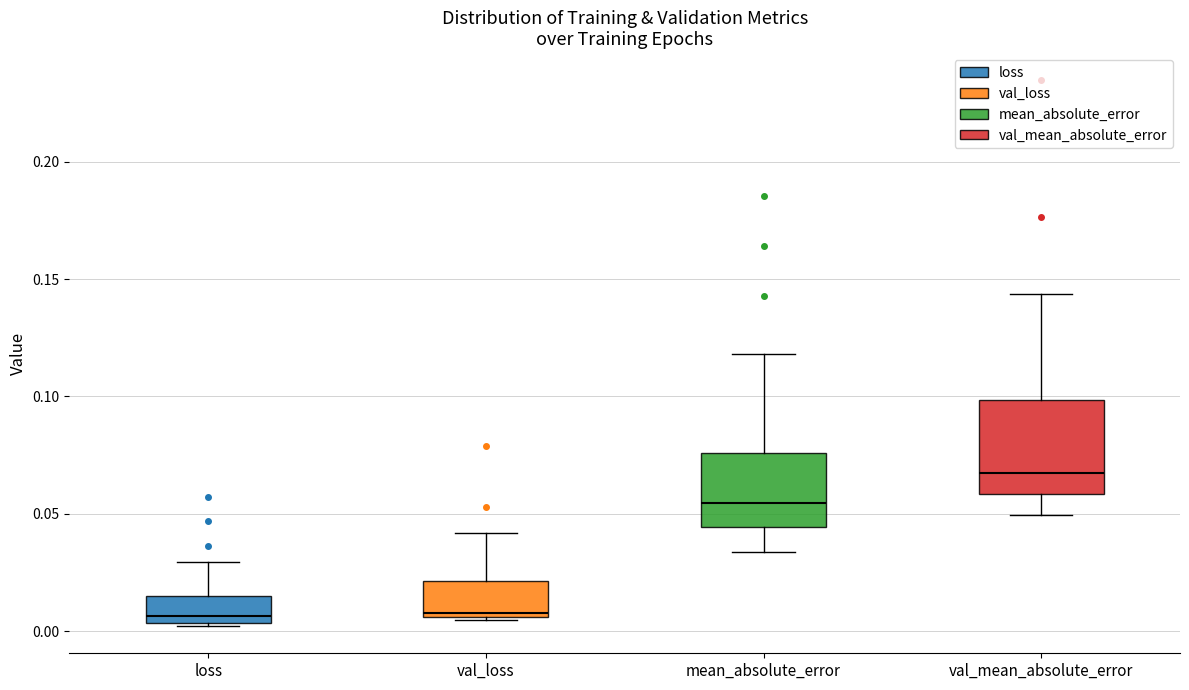

Reading left to right, read every box against the y-axis: the position of its median line, the range the box covers, and the ends of its whiskers. The values are not printed on the chart, so give them approximately, as read against the axis.

loss: median 0.005 (just above the box's lower edge), box 0.005 to 0.015, whiskers 0.000 to 0.030
val_loss: median 0.010, box 0.005 to 0.020, whiskers 0.005 to 0.040
mean_absolute_error: median 0.055, box 0.045 to 0.075, whiskers 0.035 to 0.120
val_mean_absolute_error: median 0.065, box 0.060 to 0.100, whiskers 0.050 to 0.145